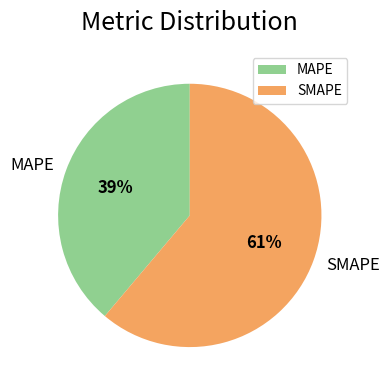

To the nearest percent, what is the combined percentage of MAPE and SMAPE?

100%